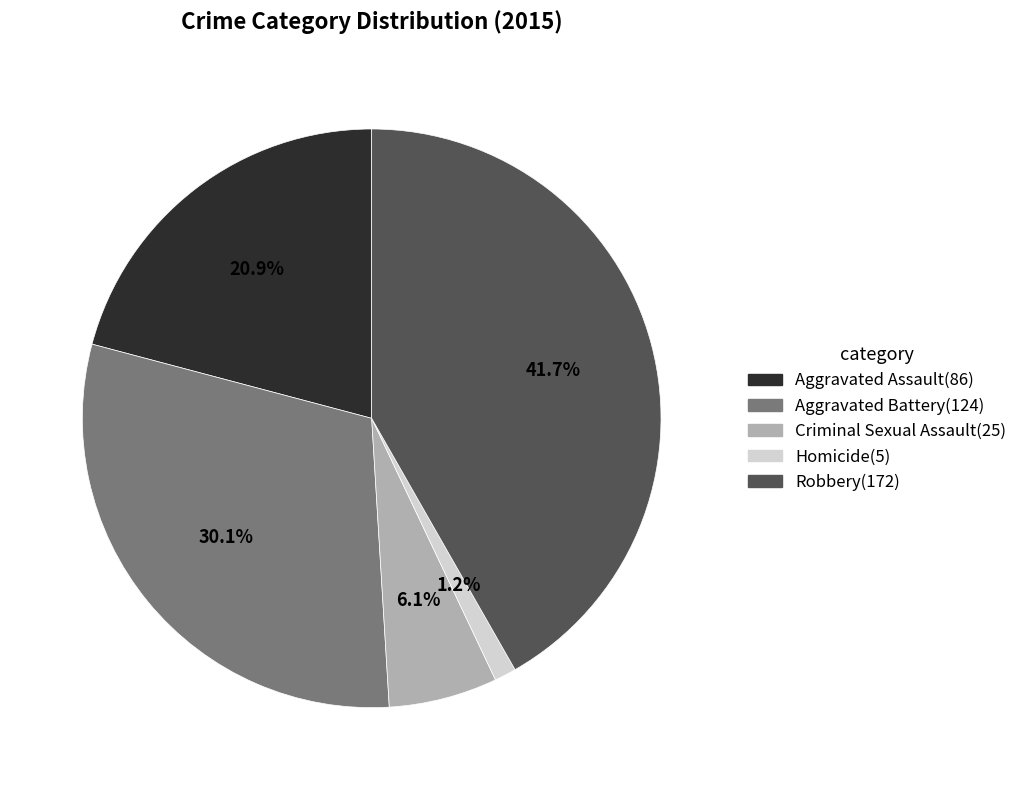

To the nearest percent, what is the combined percentage of Homicide and Criminal Sexual Assault?

7%